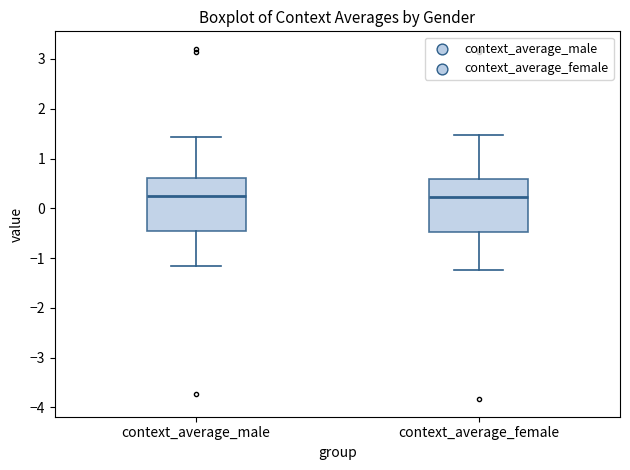

Reading left to right, read every box against the y-axis: the position of its median line, the range the box covers, and the ends of its whiskers. The values are not printed on the chart, so give them approximately, as read against the axis.

context_average_male: median 0.3, box -0.5 to 0.6, whiskers -1.2 to 1.4
context_average_female: median 0.2, box -0.5 to 0.6, whiskers -1.2 to 1.5